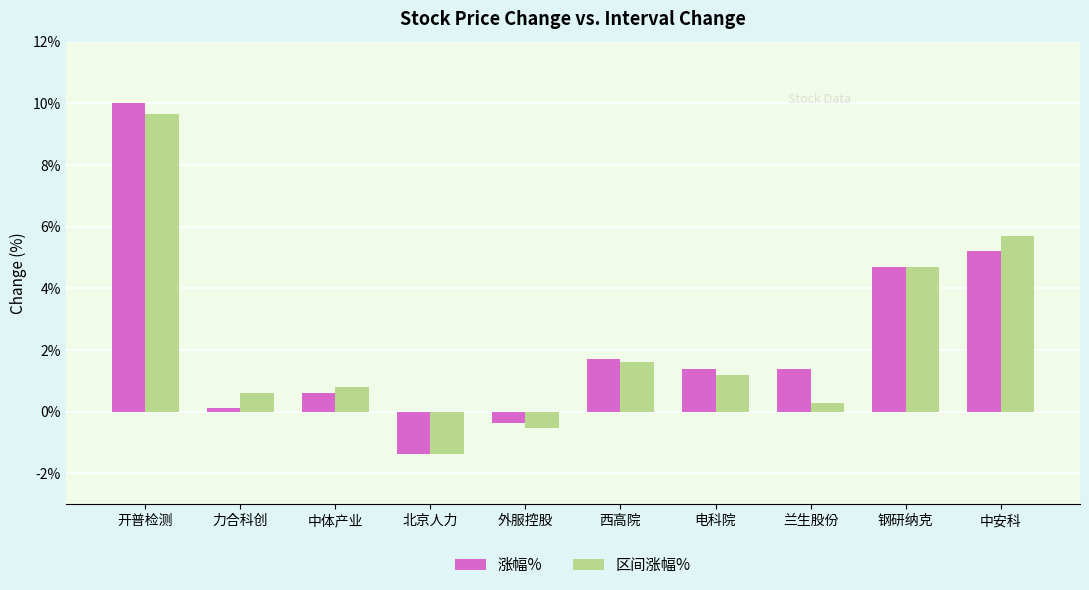

Is it true that 区间涨幅% equals 0.8 at 中体产业?

True